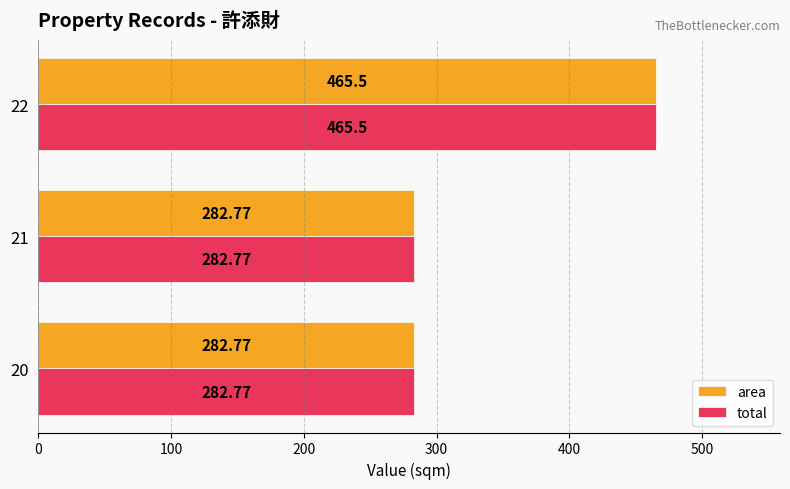

At which category is the sum across all series the highest?

22